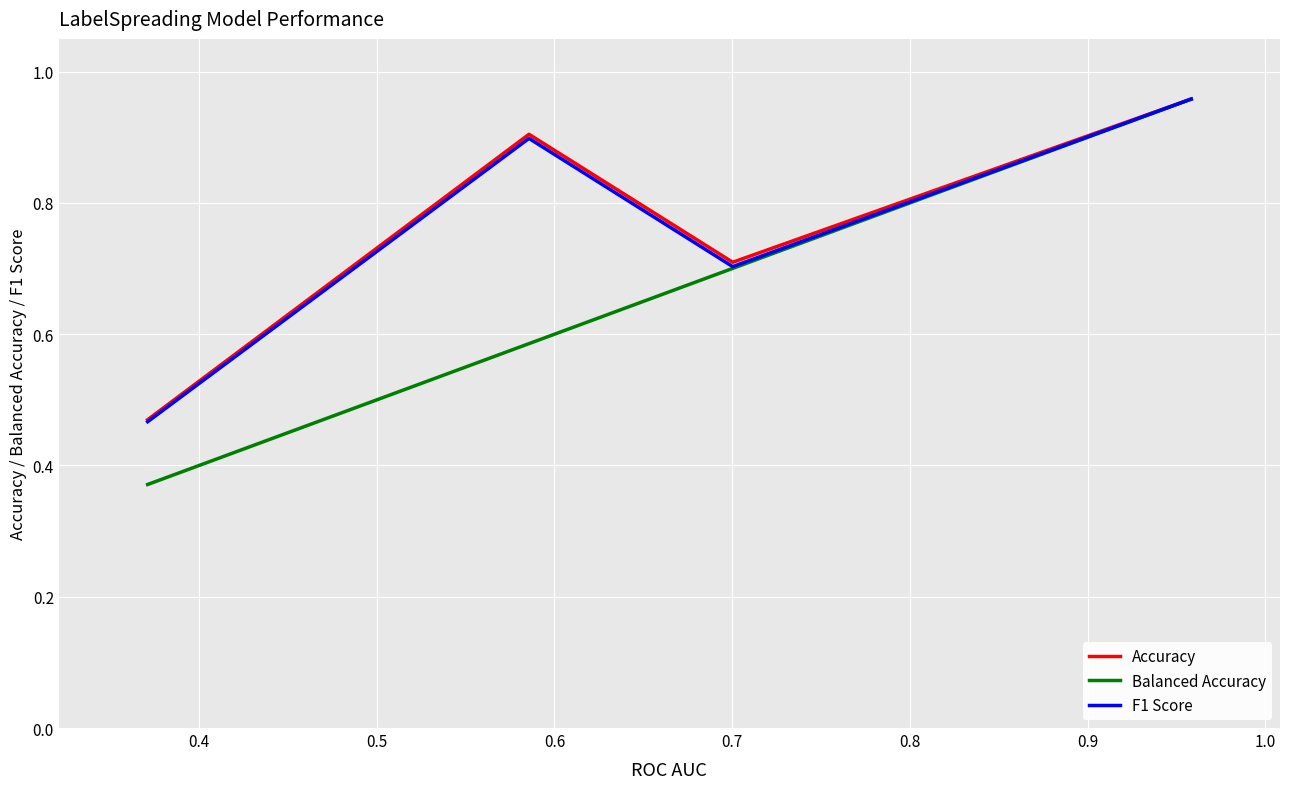

Which series has the widest spread of values?

Balanced Accuracy